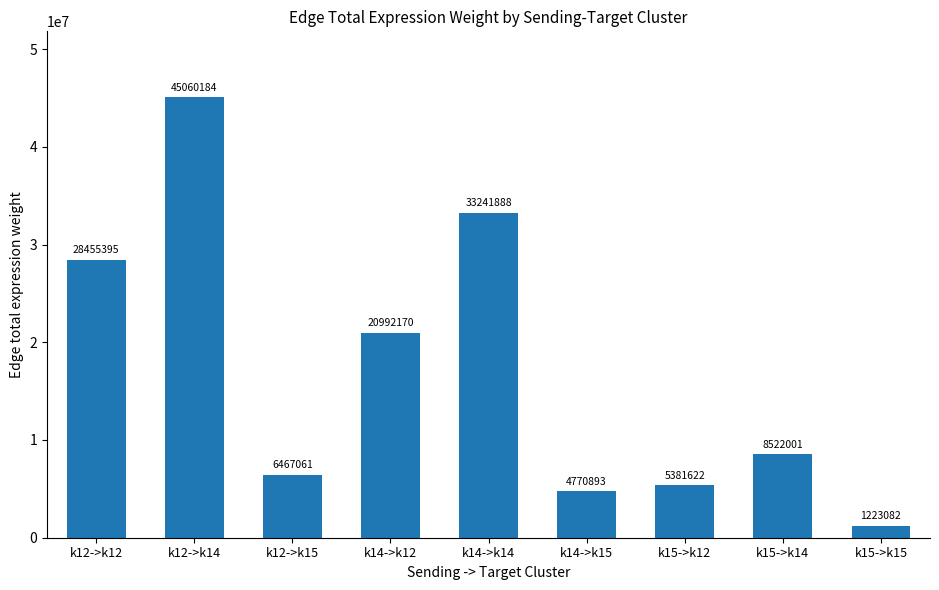

Which has a higher value, k12->k12 or k14->k15?

k12->k12